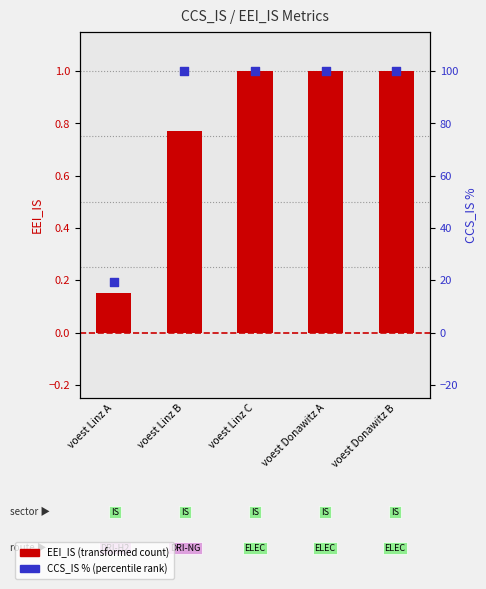

Which series has the largest total across all categories?

CCS_IS % (percentile rank)